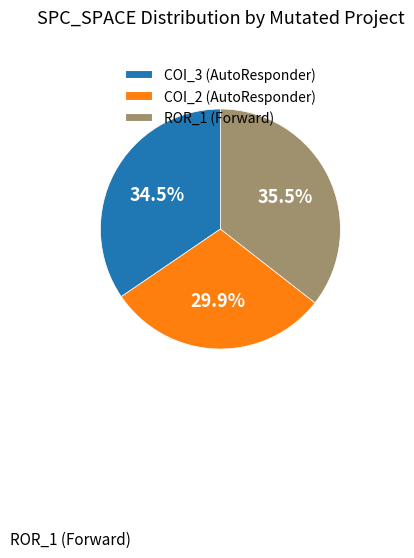

Do COI_2 (AutoResponder) and ROR_1 (Forward) together represent more than half of the pie?

Yes